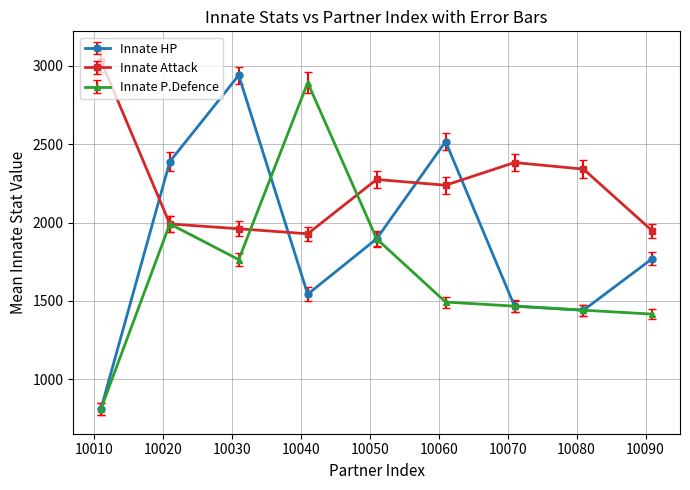

Which series ends up on top after the final intersection of Innate Attack and Innate HP?

Innate Attack